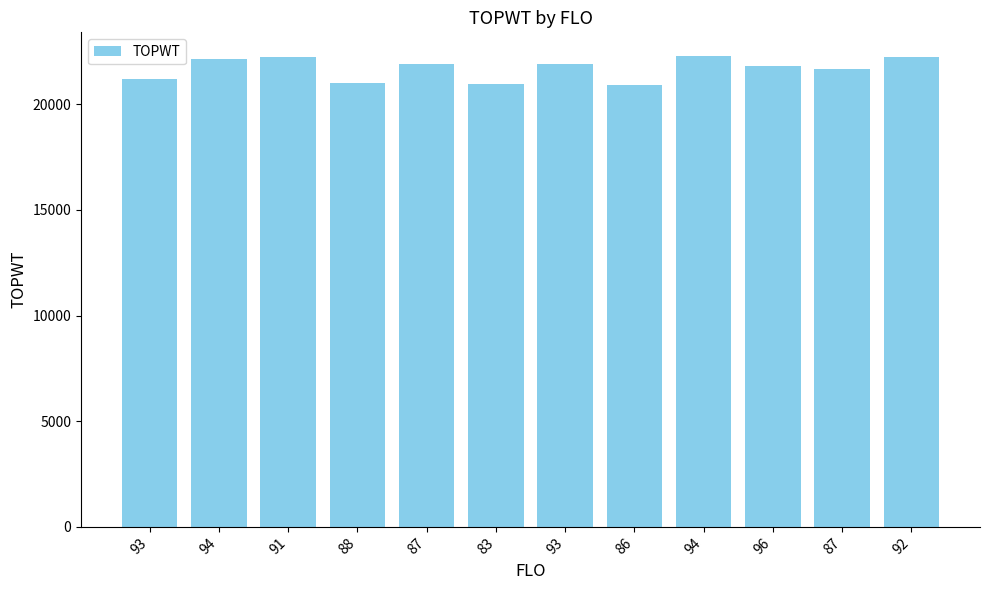

What is the difference between the values at 93 and 91?

1019